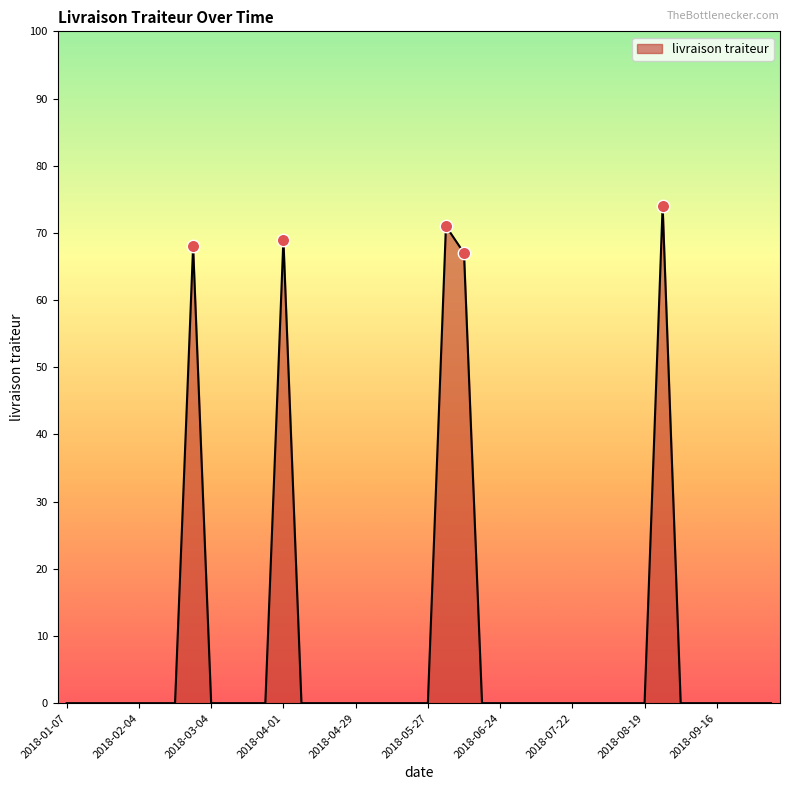

What is the greatest value displayed?

74